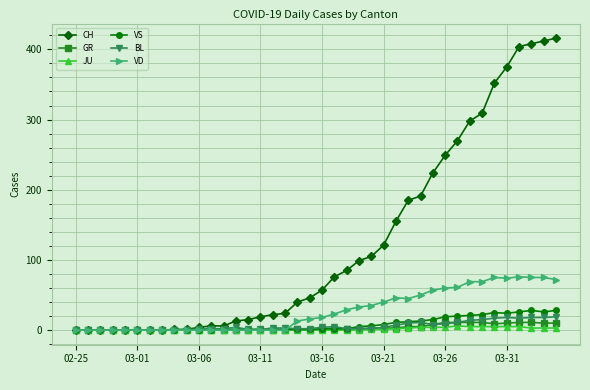

At how many categories does at least one series exceed 399?

4